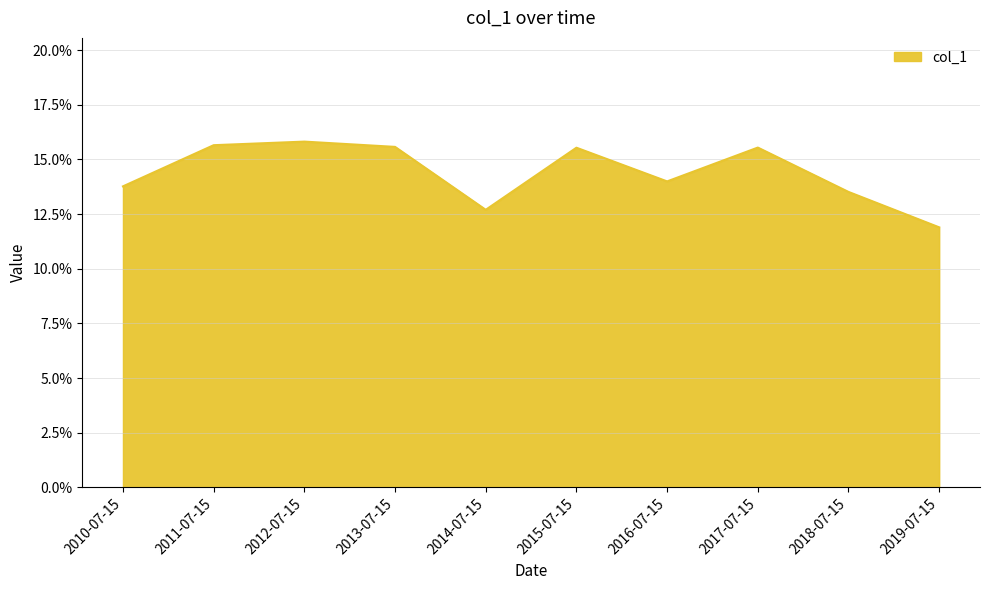

True or false: there are more than 2 points higher than both neighbors.

True